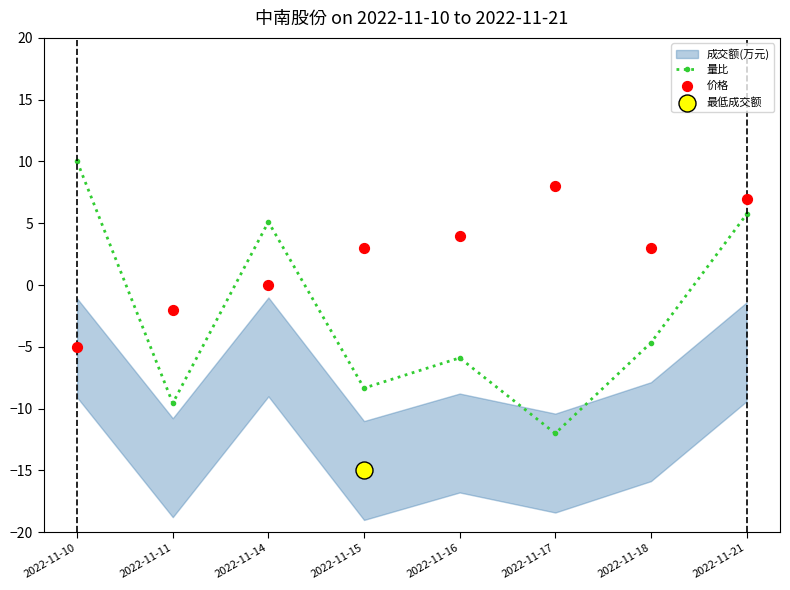

Is the value of 价格 at 2022-11-10 greater than the value of 量比 at 2022-11-21?

No